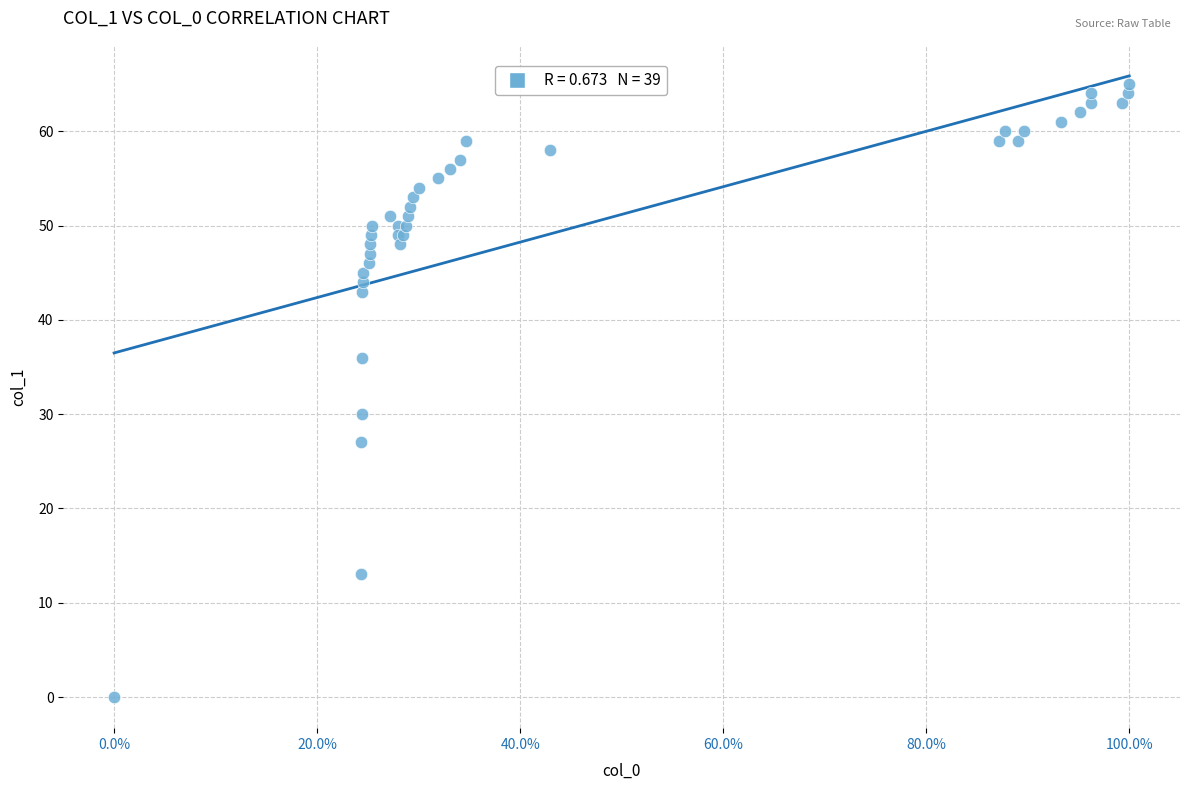

What Y value in the scatter plot is closest to 32?

30